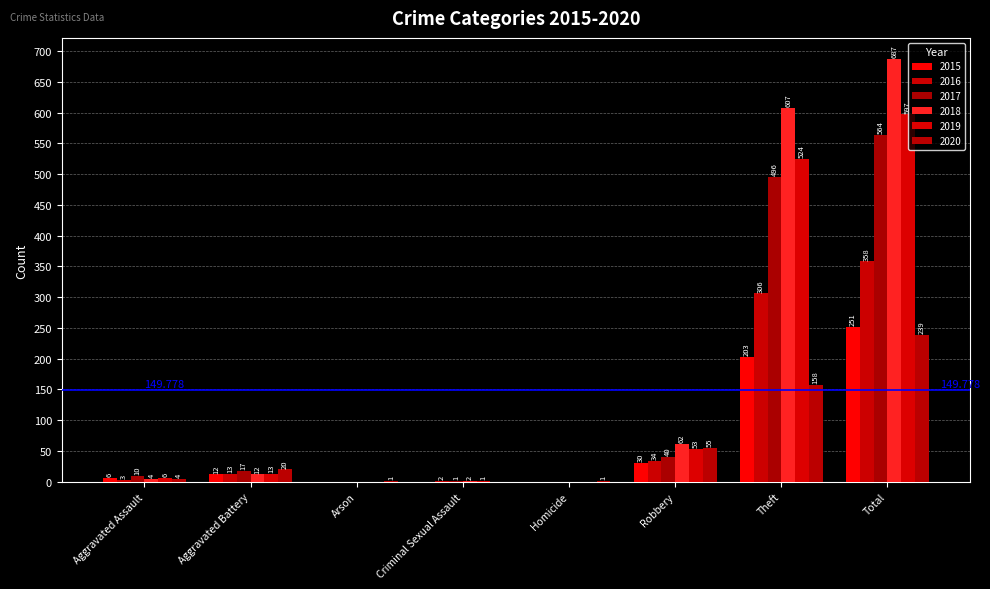

Count the number of categories in the chart.

8